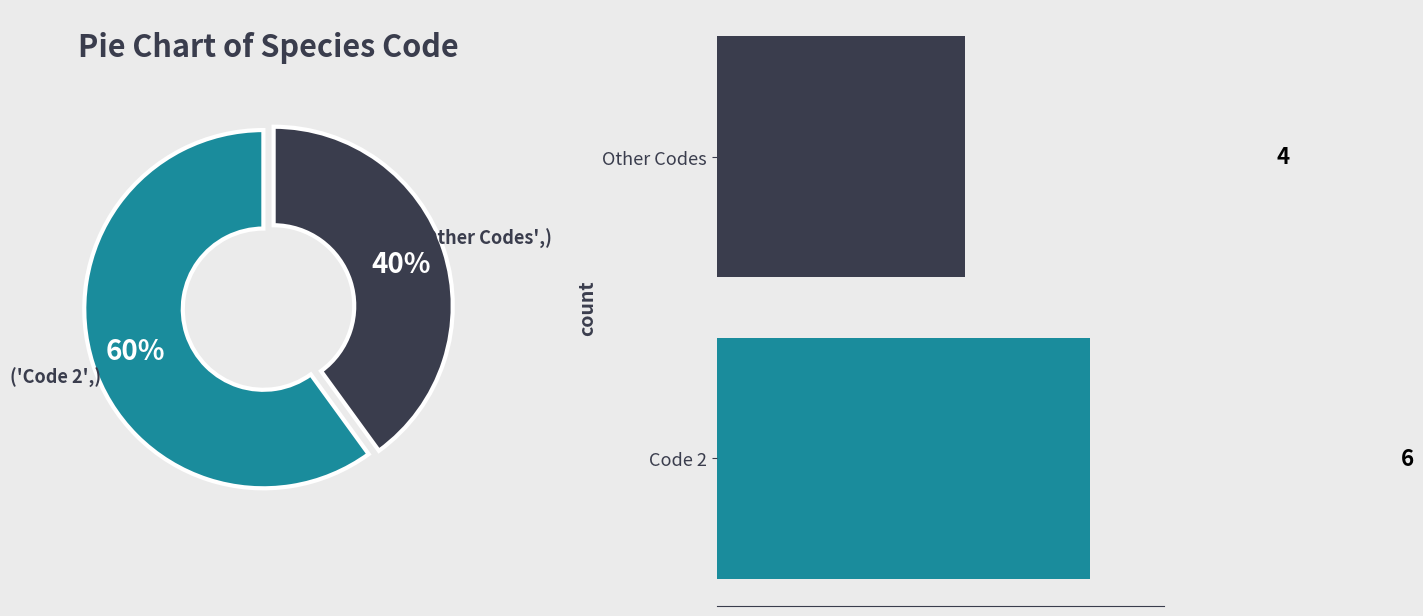

What percentage is NOT represented by Code 2?

40.0%